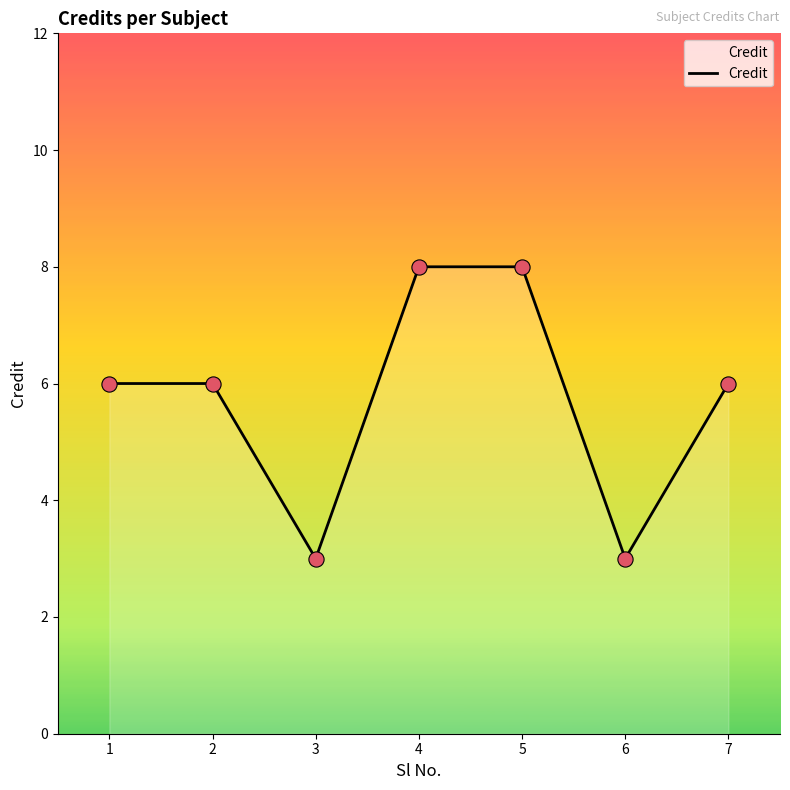

Which has a higher value, 2 or 4?

4